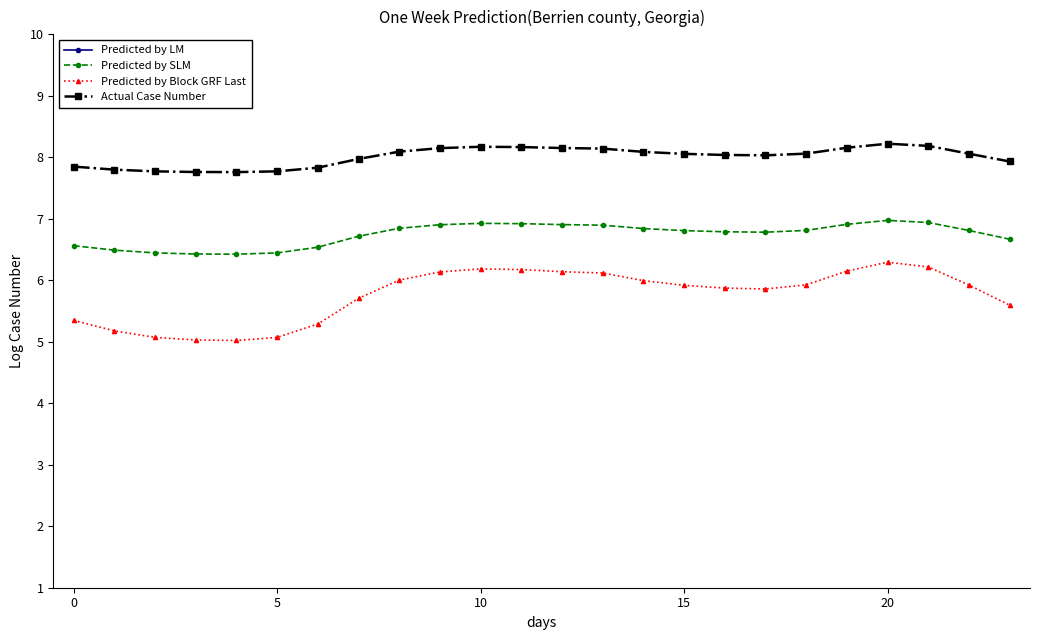

How many data points in Actual Case Number are above 8?

15